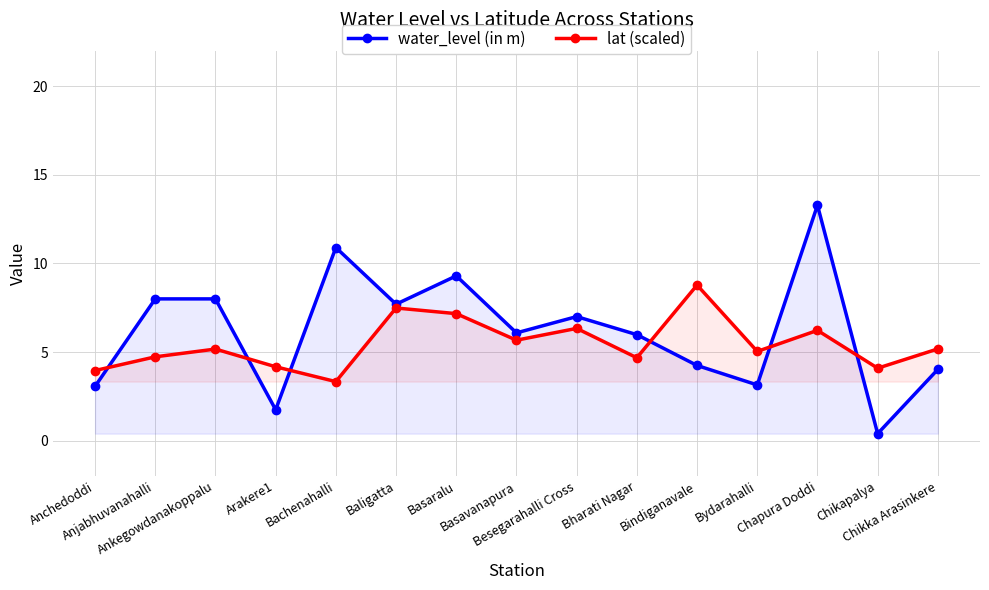

Where is water_level (in m) nearest to the value 6?

Bharati Nagar